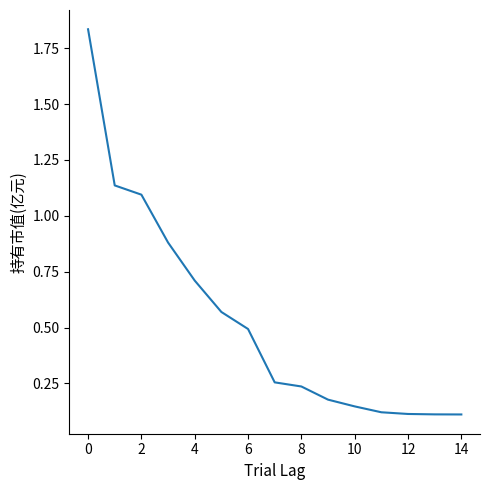

What is the sum of all values?

8.0